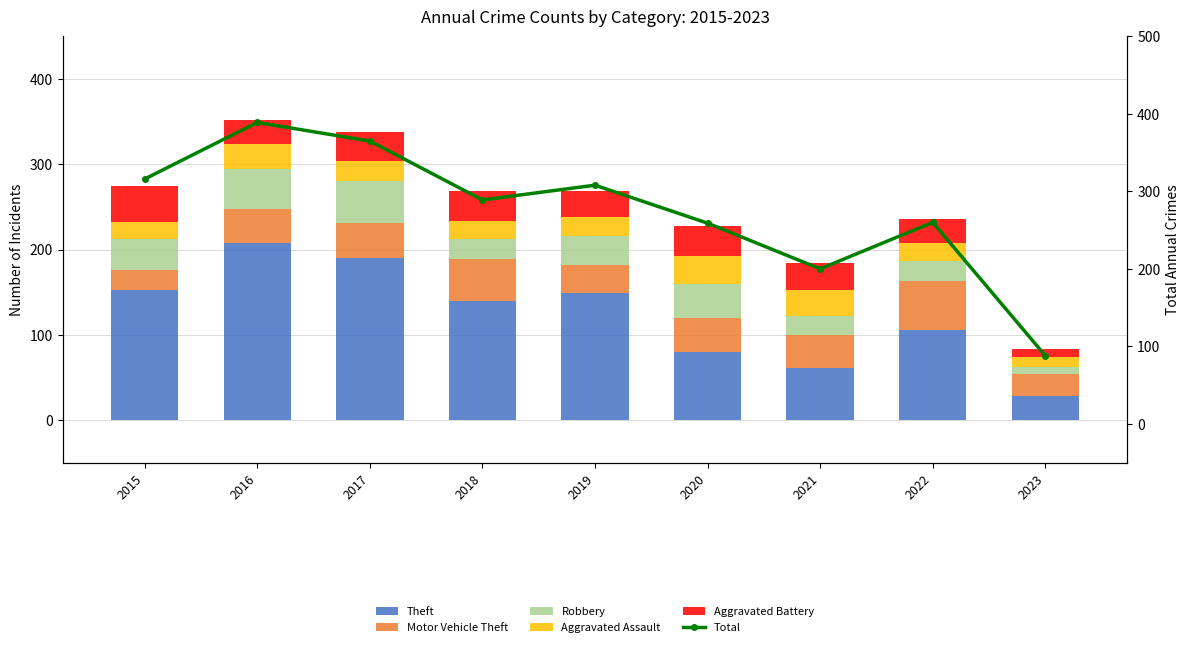

What are all the series names shown in the legend?

Theft, Motor Vehicle Theft, Robbery, Aggravated Assault, Aggravated Battery, Total